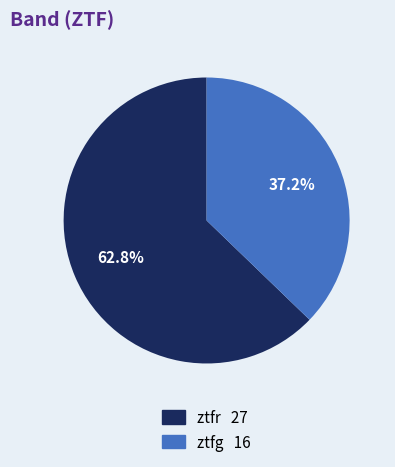

Rank the categories by value from lowest to highest.

ztfg, ztfr